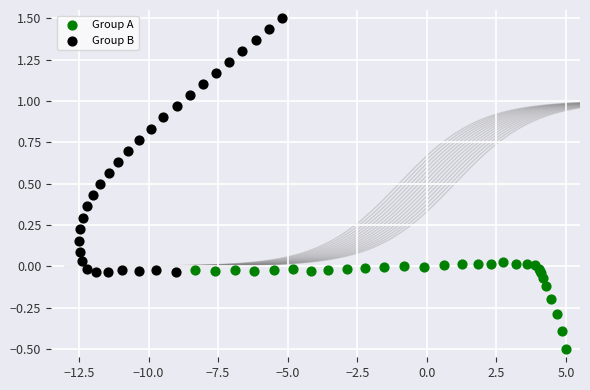

Which series reaches the maximum Y coordinate?

Group B